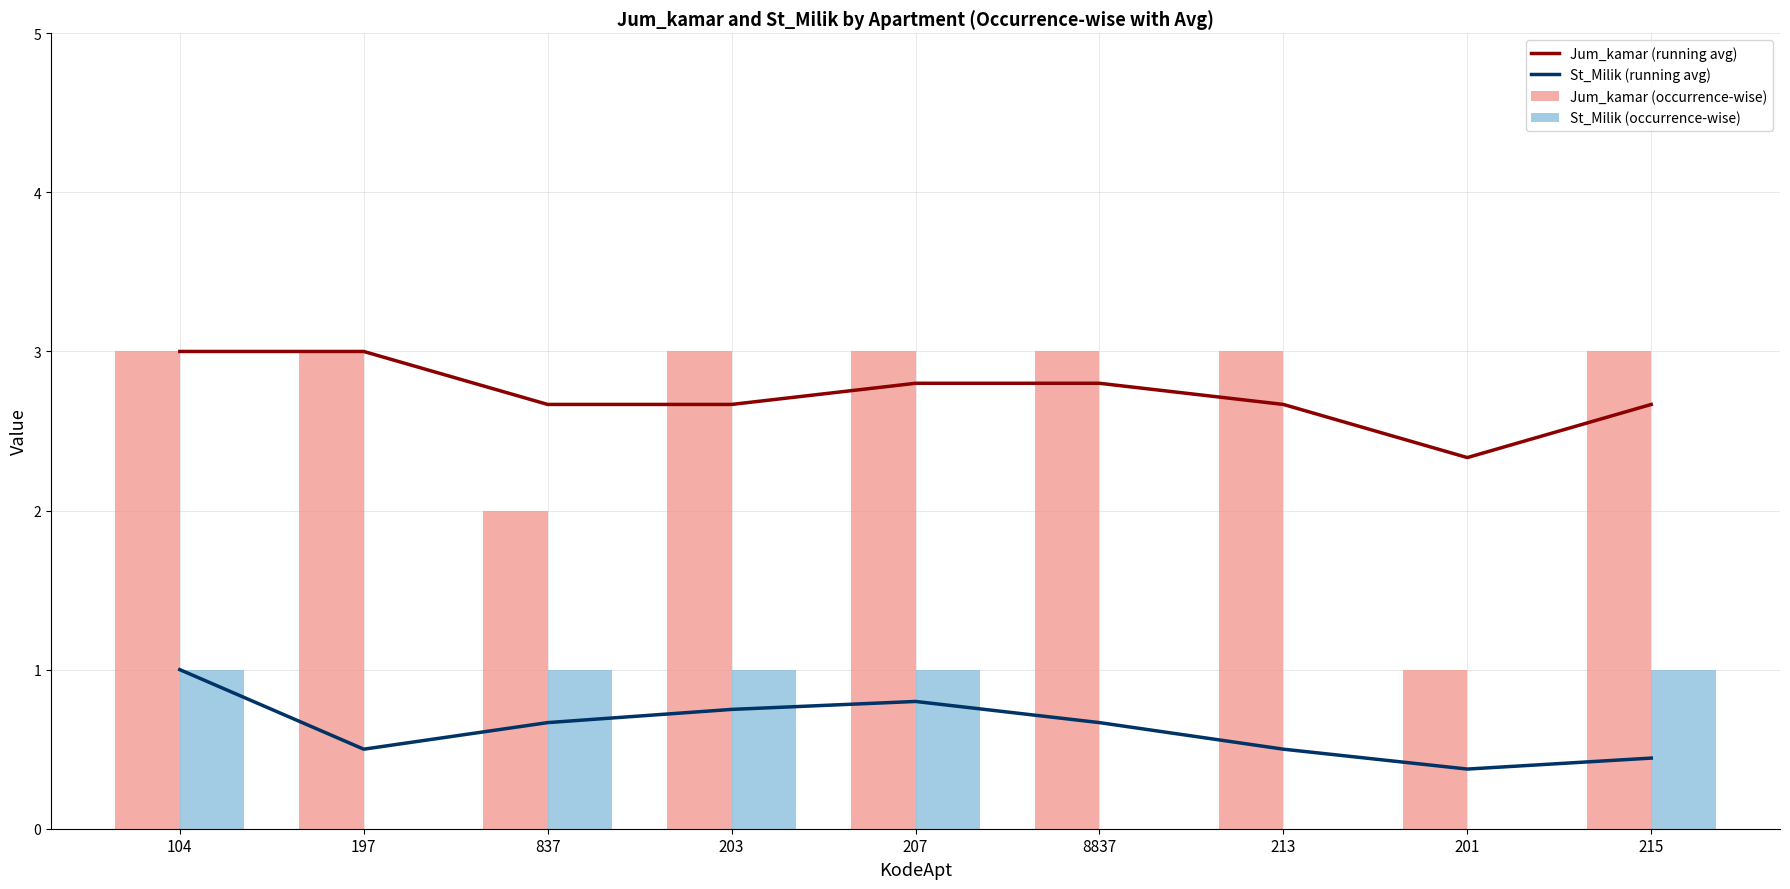

How many distinct data groups are displayed?

4